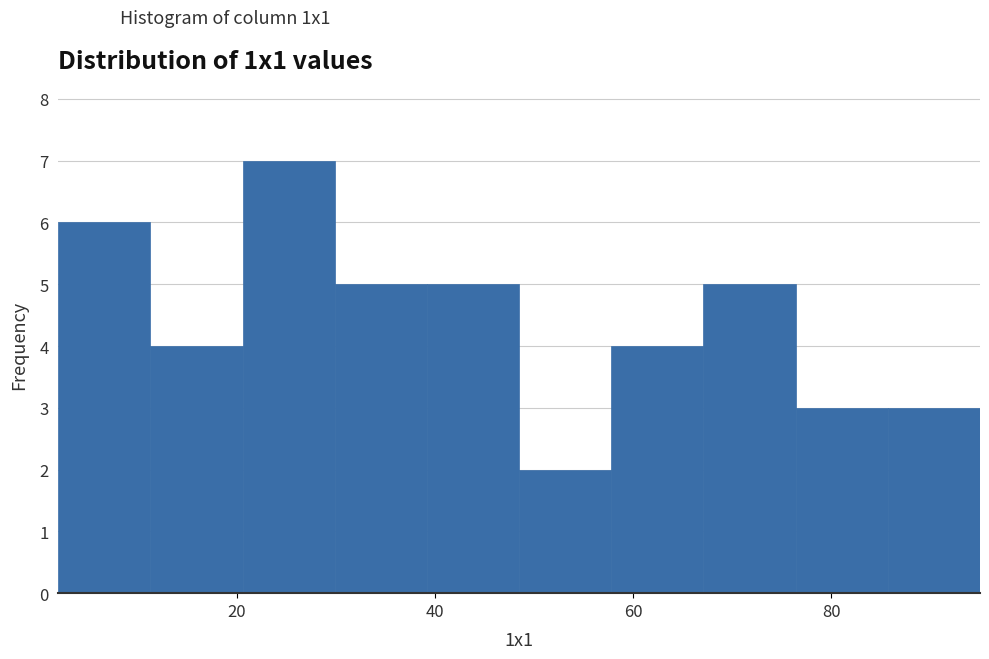

Reading left to right, list every bar in this chart as the range it spans on the x-axis followed by its height. Neither the bar edges nor the heights are printed on the chart, so give them approximately, as read against the axes.

2 to 12: 6
12 to 20: 4
20 to 30: 7
30 to 40: 5
40 to 48: 5
48 to 58: 2
58 to 68: 4
68 to 76: 5
76 to 86: 3
86 to 96: 3